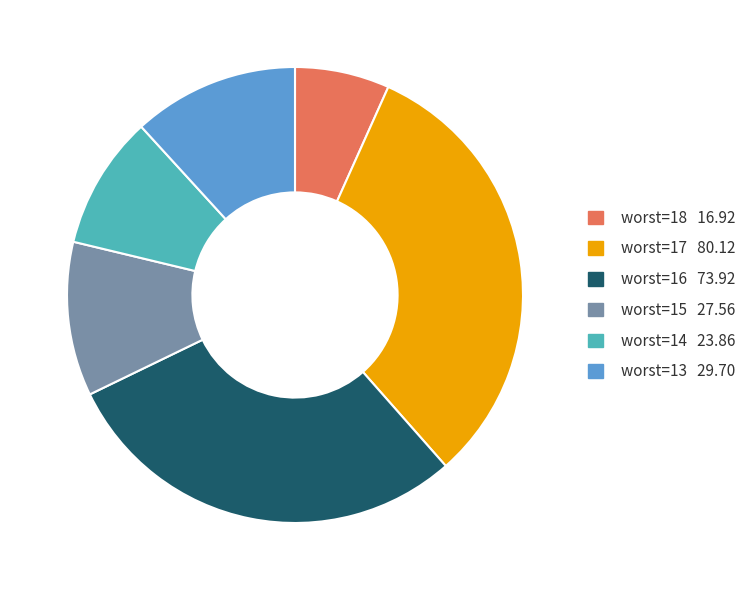

Is there any slice that represents more than half of the pie?

No